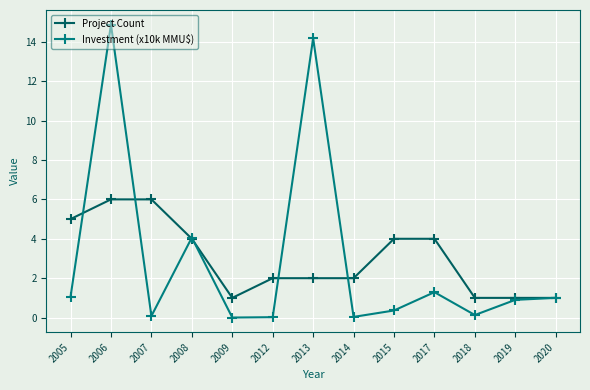

Is it true that Project Count equals 0.6 at 2014?

False